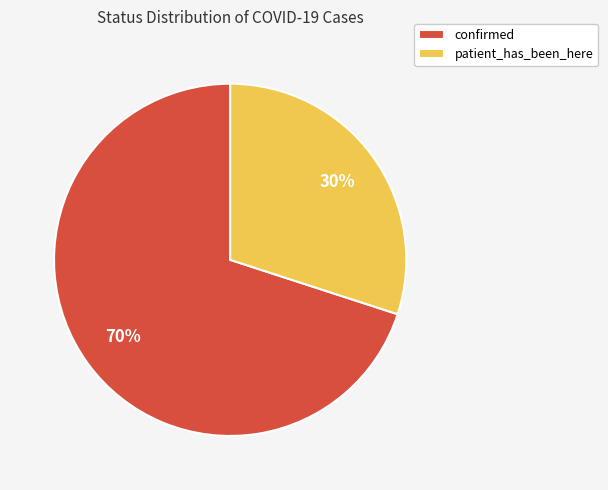

What is the majority slice?

confirmed